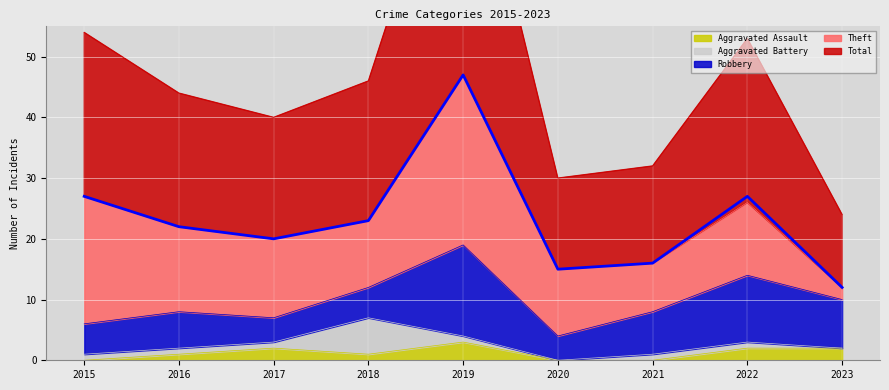

At 2017, list the series in order from smallest to largest.

Aggravated Battery, Aggravated Assault, Robbery, Theft, Total